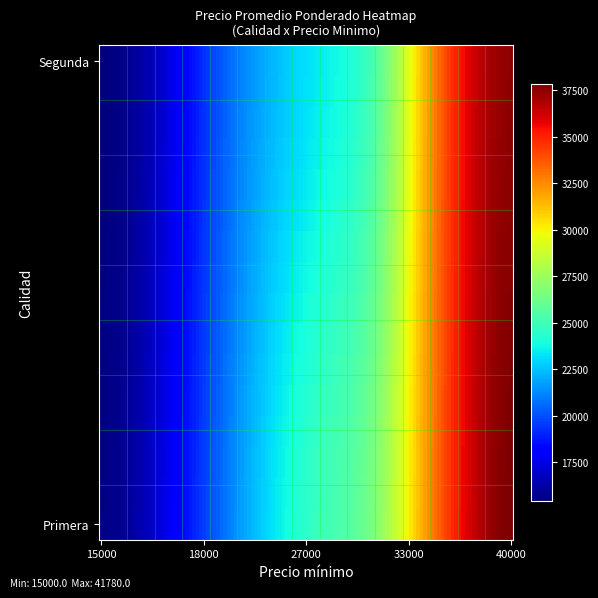

Reading left to right, extract all data points from this chart.

Primera: 15000	16000	18523	19061	20783	23880	26147	28161	29150	29587	29292	33909	34167	37444	41780
Segunda: 15000	15000	15000	18000	20000	20000	20000	20000	20000	20000	20000	35000	35000	37000	37000